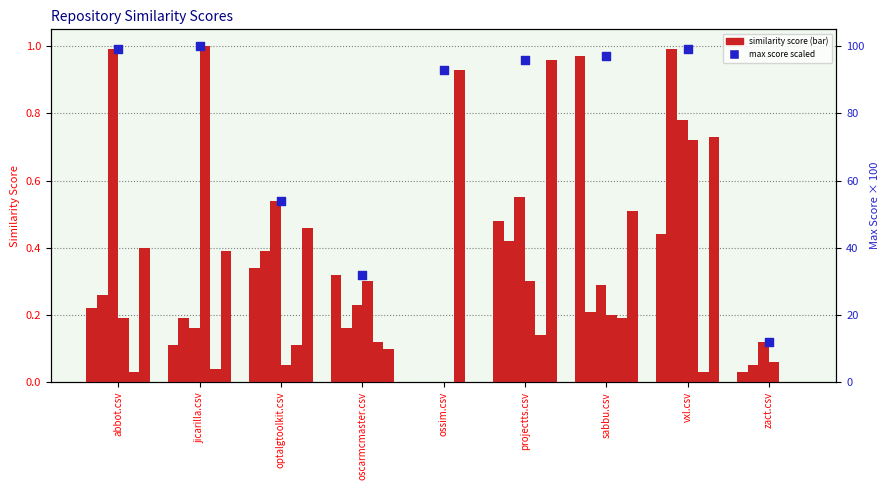

Is the value of sabbu.csv at projectts.csv greater than the value of abbot.csv at vxl.csv?

No